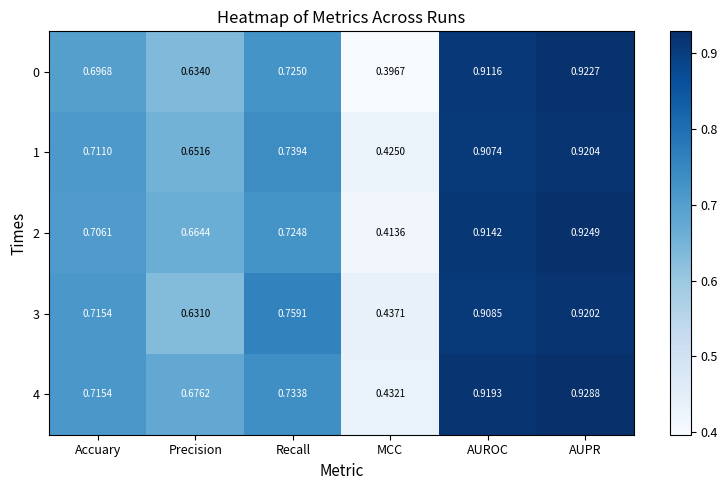

At which category is the sum across all series the highest?

AUPR